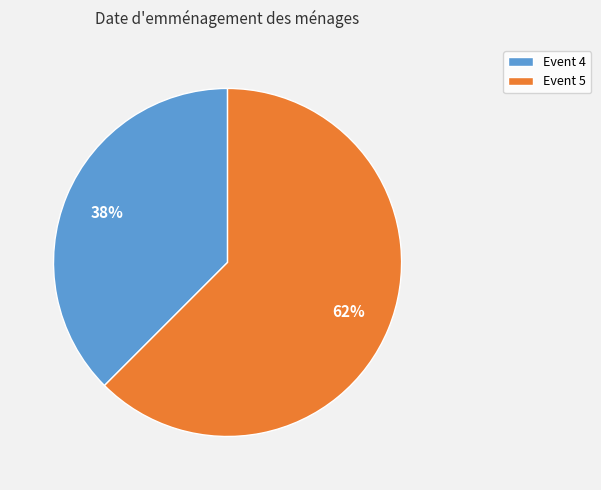

What is the smallest slice in the pie chart?

Event 4